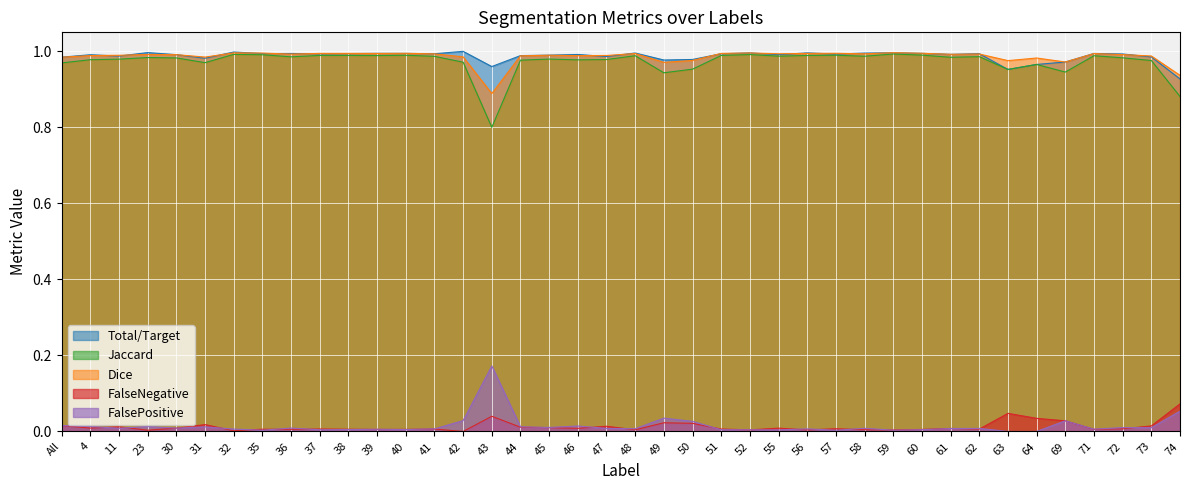

How many lines are shown in the chart?

5